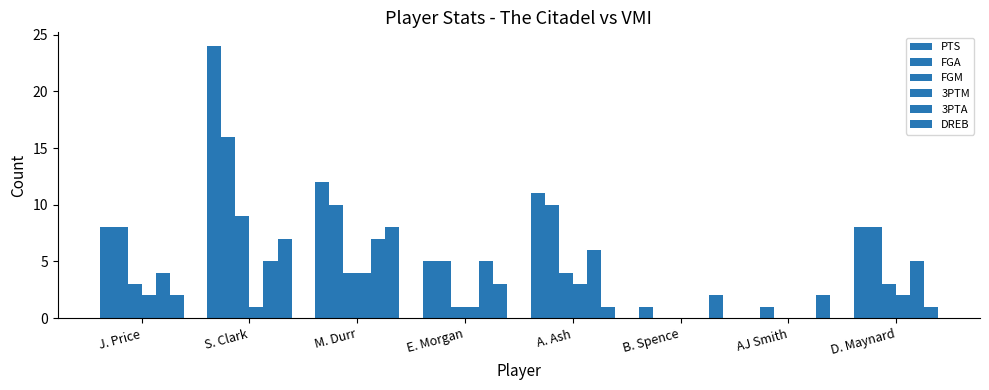

Which series has the widest spread of values?

PTS